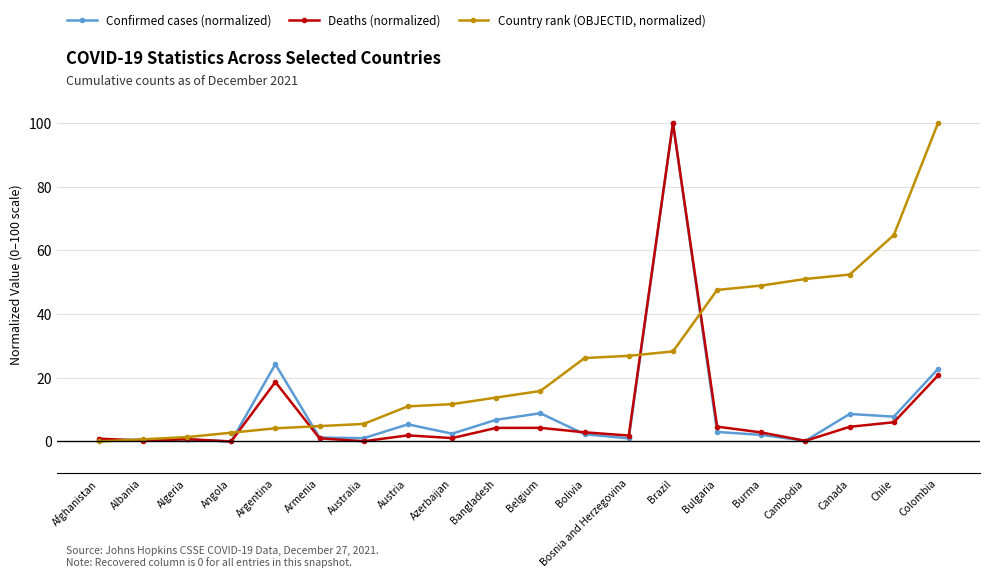

True or false: Deaths (normalized) has more than 0 interior local peaks.

True